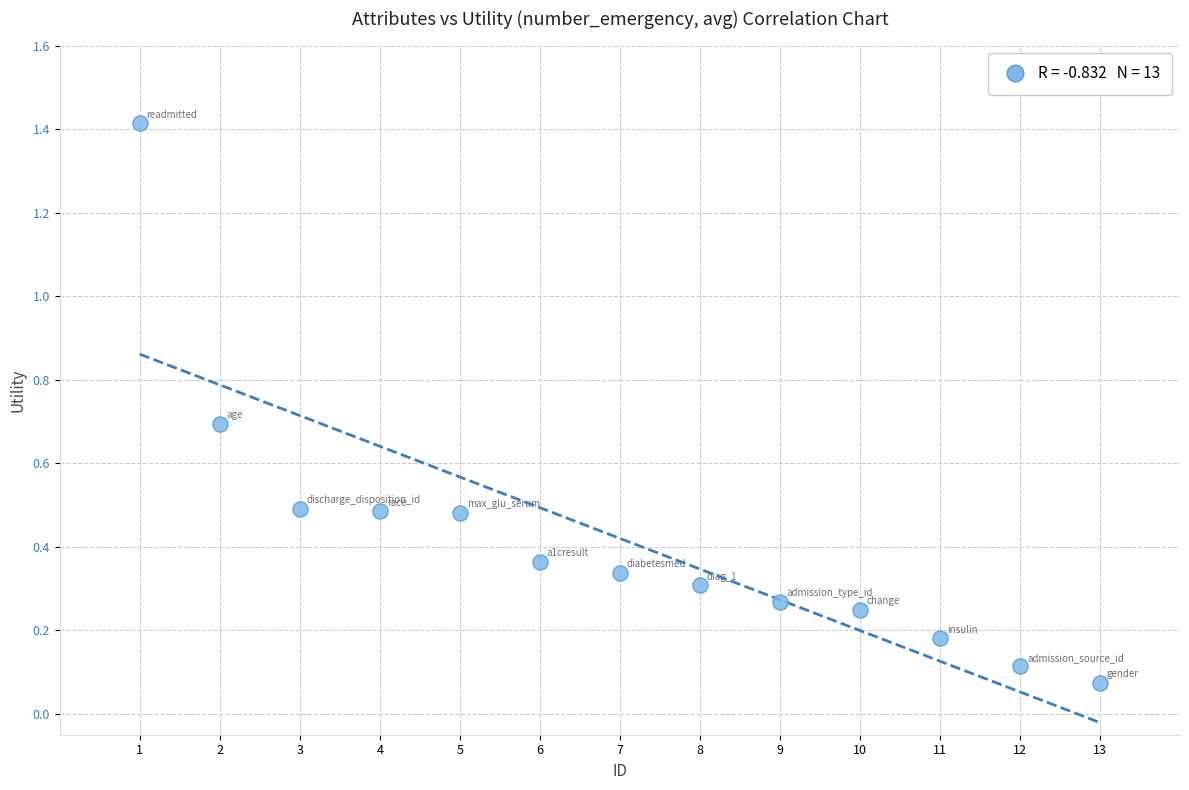

What is the range of X values (max minus min)?

12.0